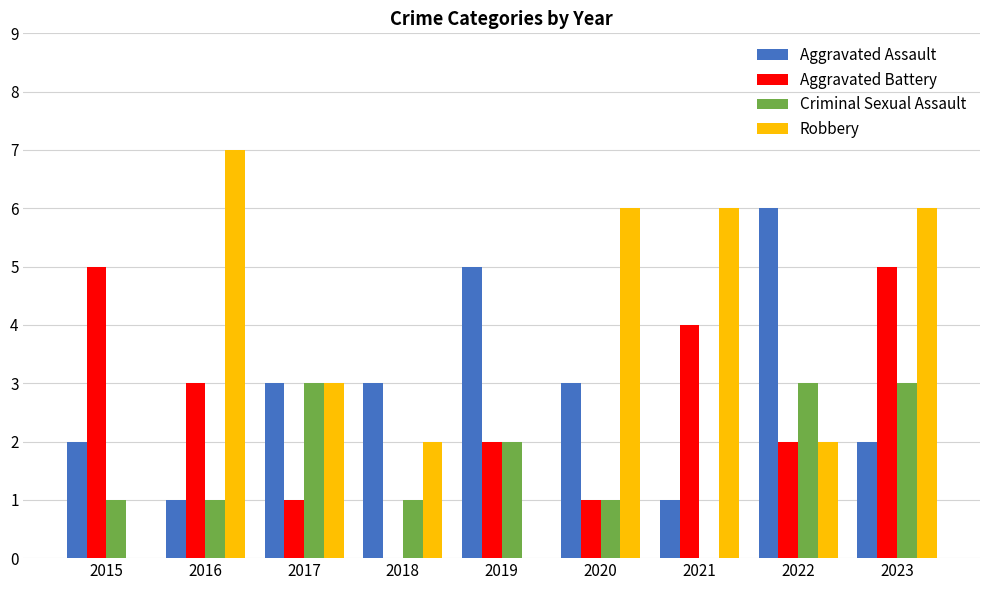

Which series has the largest total across all categories?

Robbery